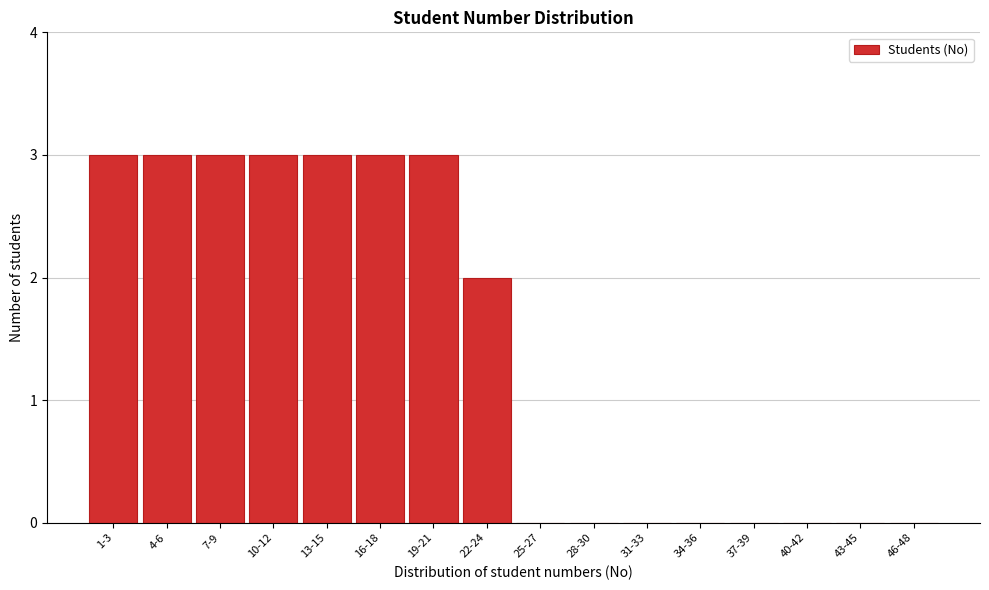

Reading left to right, what are all the values shown in this chart?

1-3=3	4-6=3	7-9=3	10-12=3	13-15=3	16-18=3	19-21=3	22-24=2	25-27=0	28-30=0	31-33=0	34-36=0	37-39=0	40-42=0	43-45=0	46-48=0